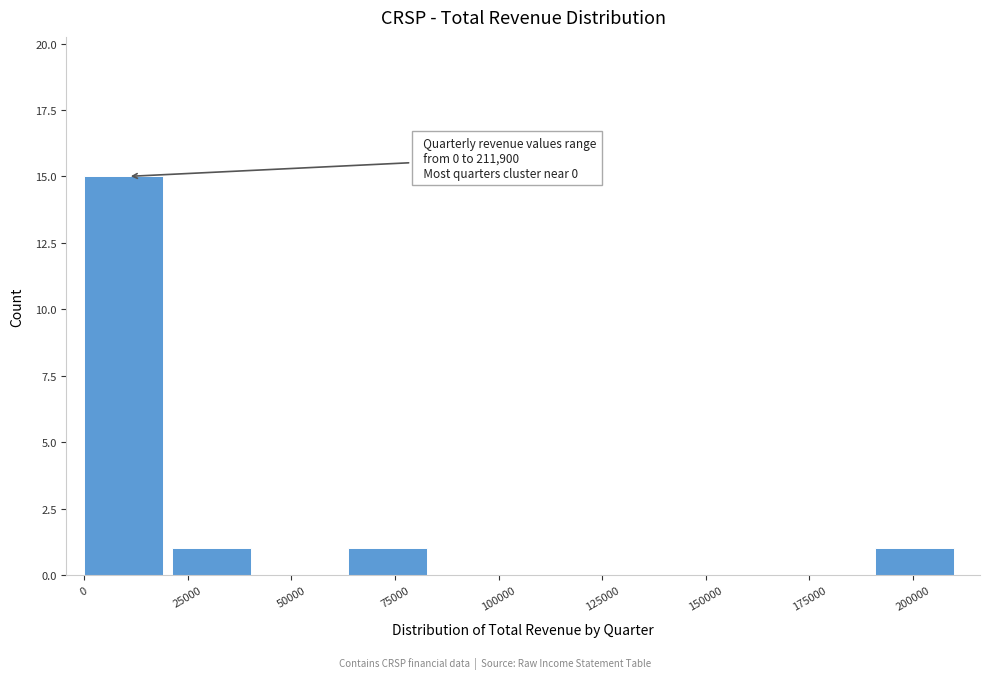

Which range on the x-axis has the tallest bar?

0 to 20000